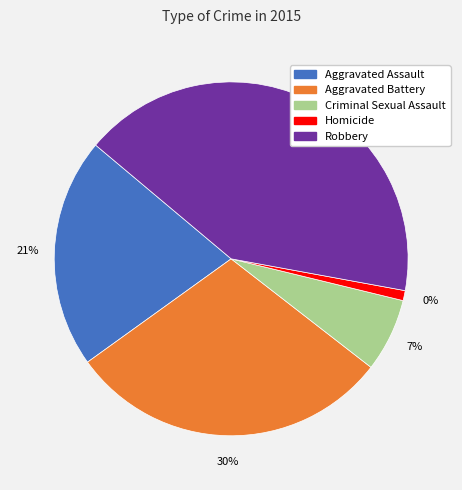

What is the smallest slice in the pie chart?

Homicide